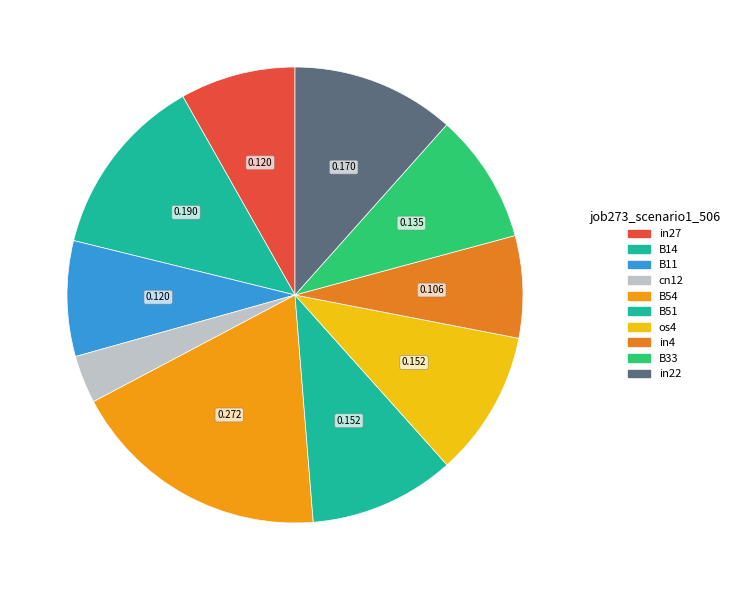

How many slices are in this pie chart?

10